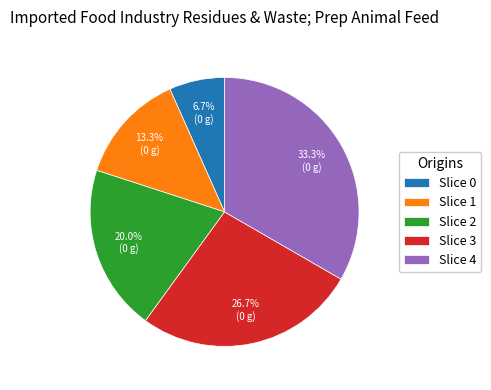

What is the total percentage of Slice 4 and Slice 2?

53.3%